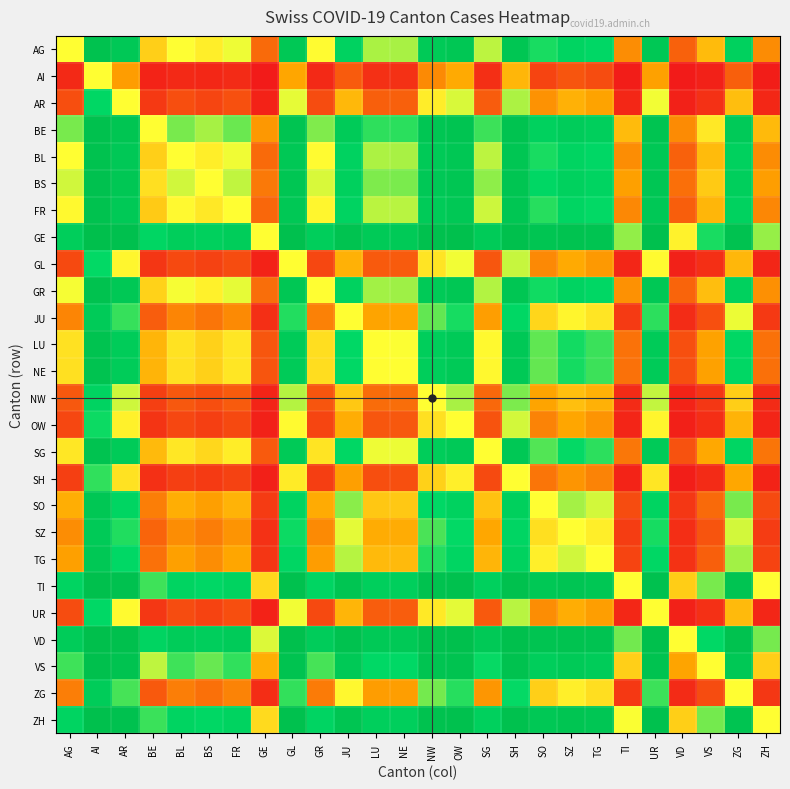

Which label corresponds to the smallest value in the chart?

VD